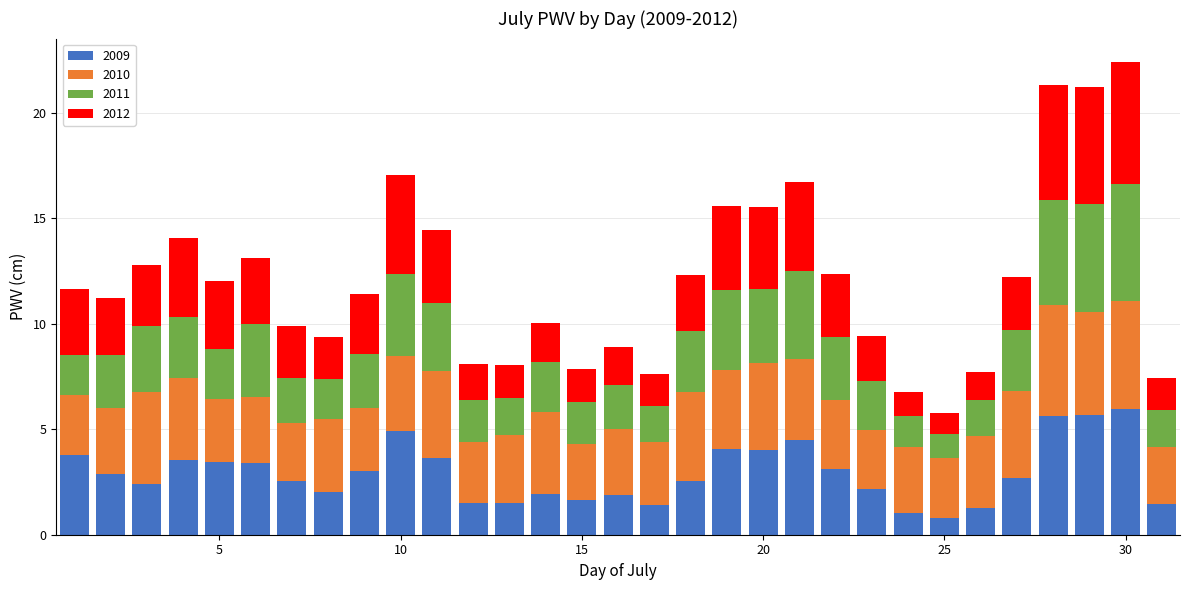

Count the number of data series in this chart.

4